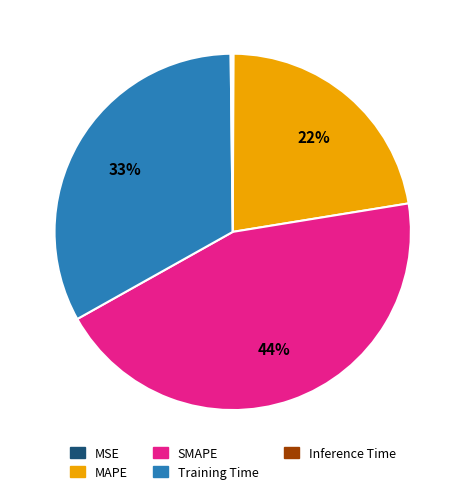

Which slice is the largest?

SMAPE